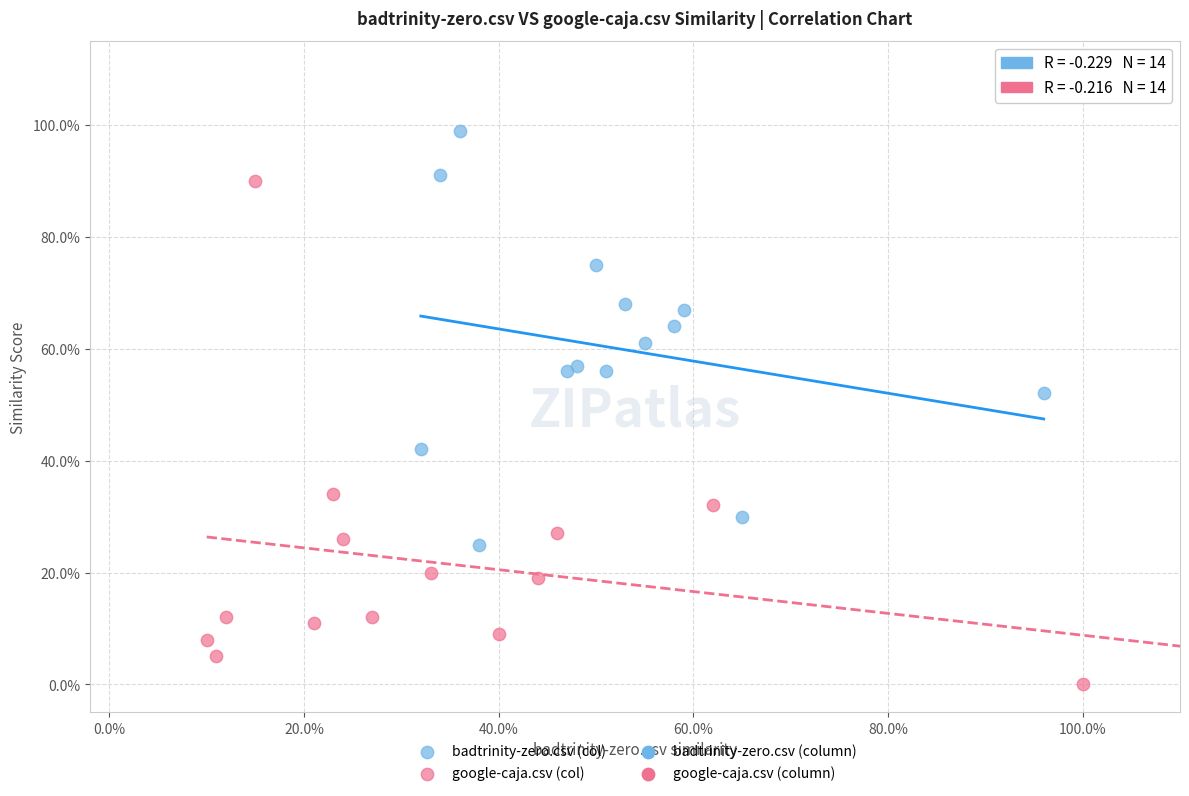

Which series has the widest spread of Y values?

google-caja.csv (col)